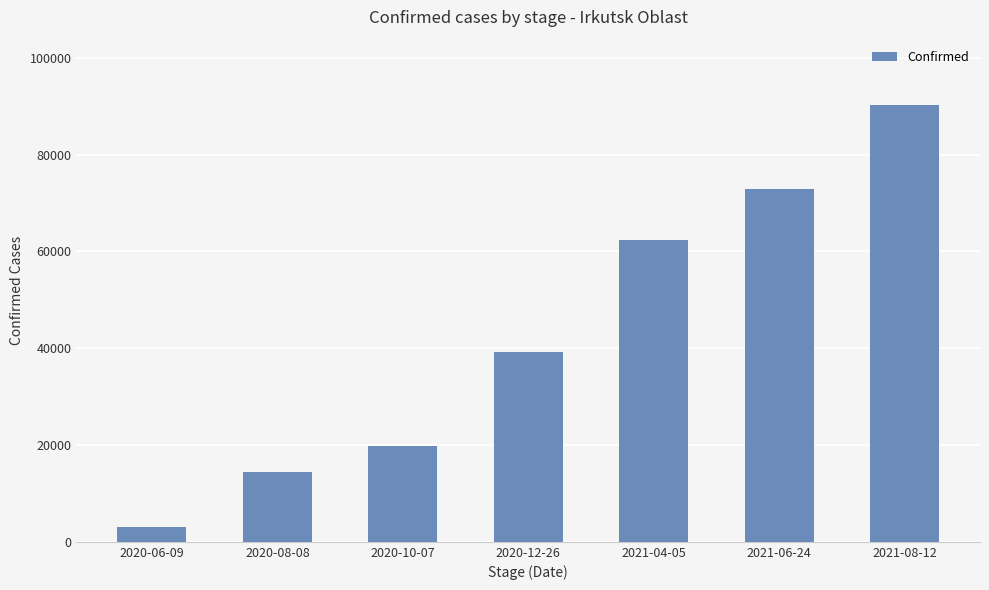

At which label is the value closest to 46644?

2020-12-26